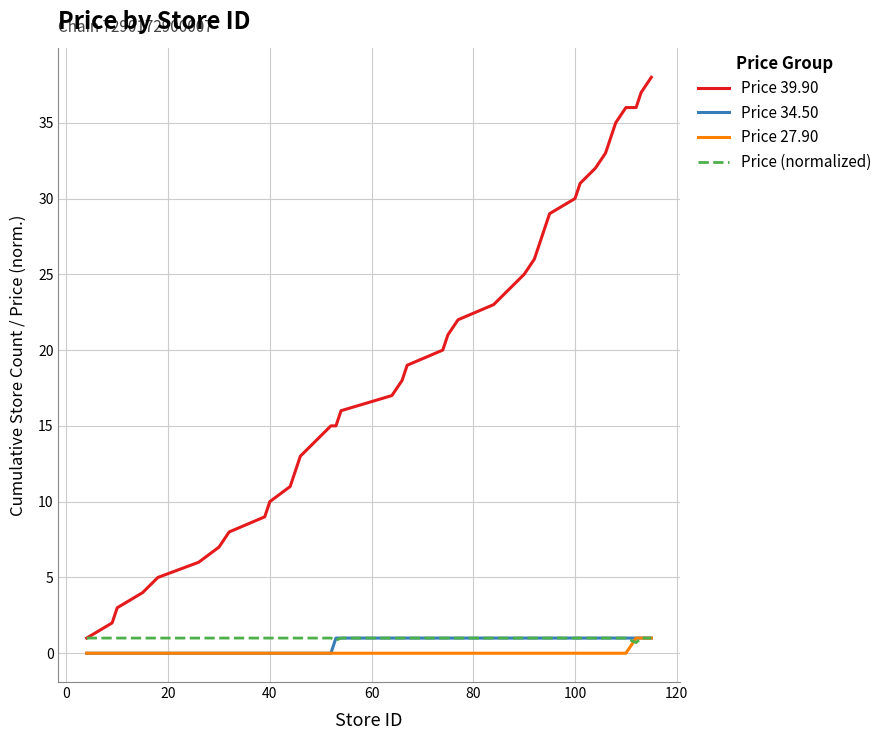

How many categories are shown in the chart?

40